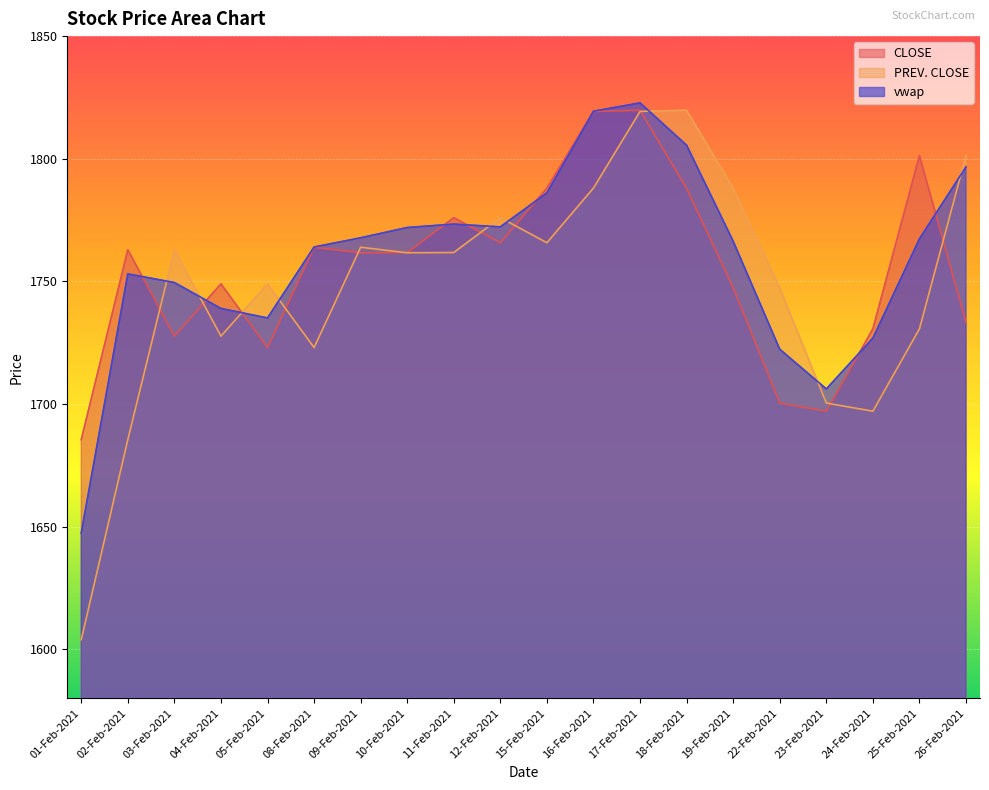

How many values in the PREV. CLOSE series are below 1761?

9